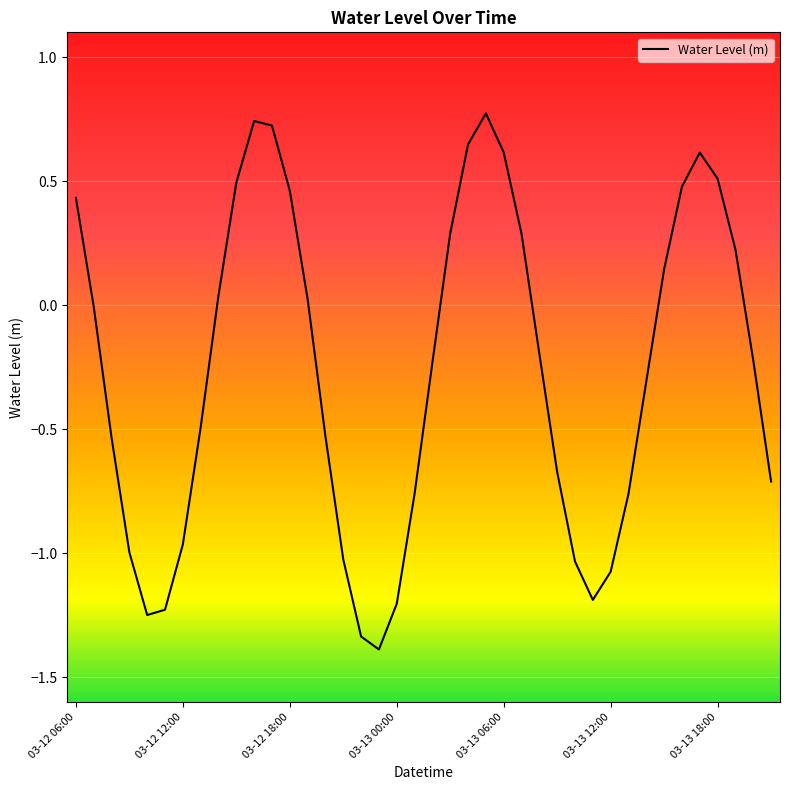

What is the difference between the maximum and minimum values?

2.2